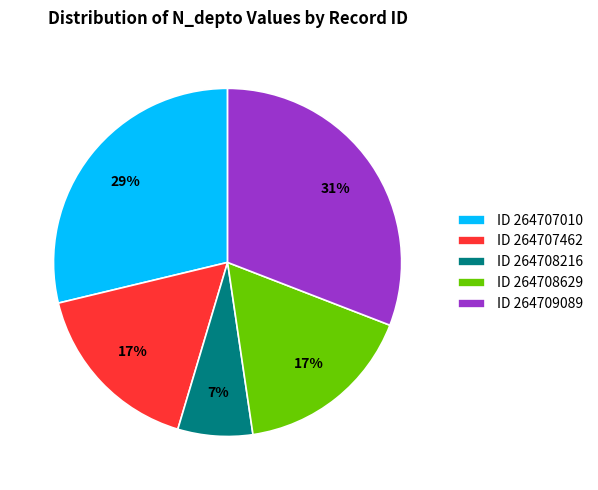

To the nearest percent, what is the difference between the largest and smallest slice percentages?

24%